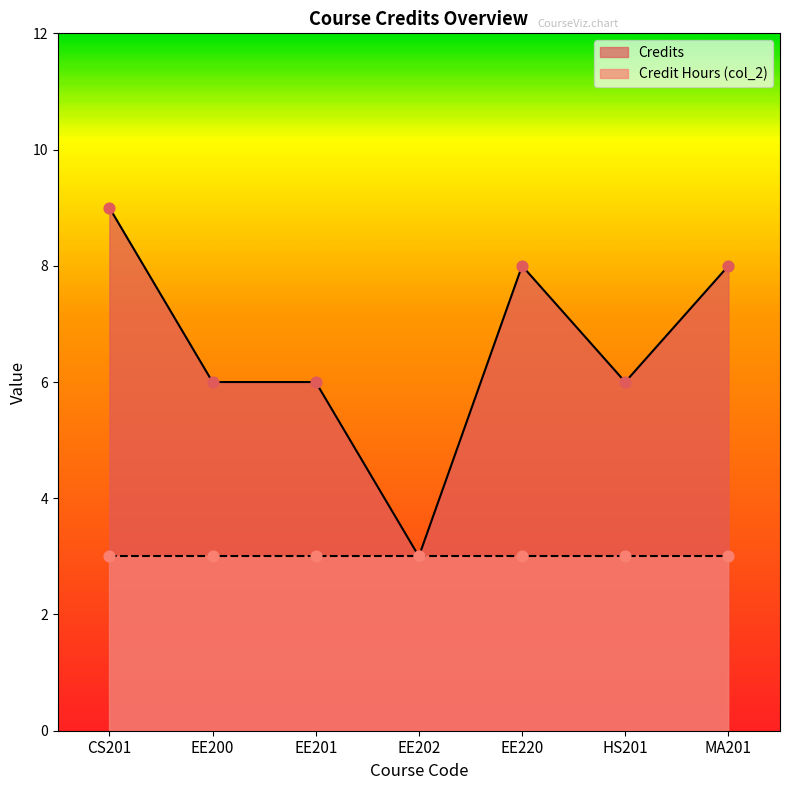

Approximately how many times larger is the value at EE201 compared to EE202?

2.0